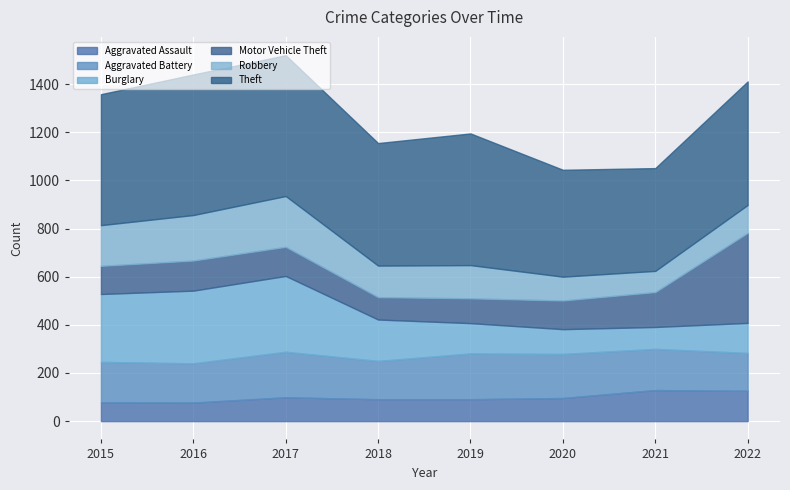

At 2021, list the series in order from largest to smallest.

Theft, Aggravated Battery, Motor Vehicle Theft, Aggravated Assault, Burglary, Robbery